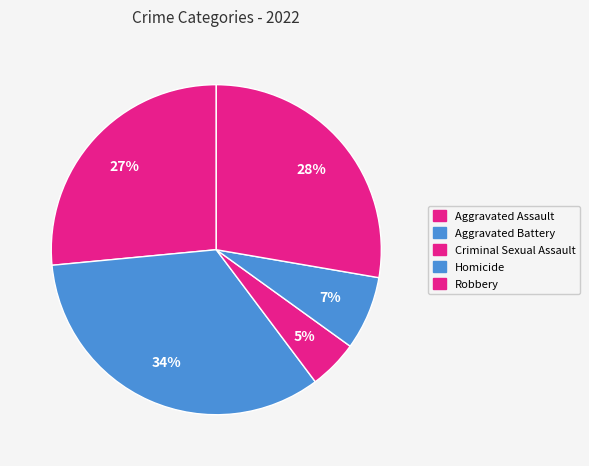

The Homicide slice represents 18% of the pie. True or false?

False